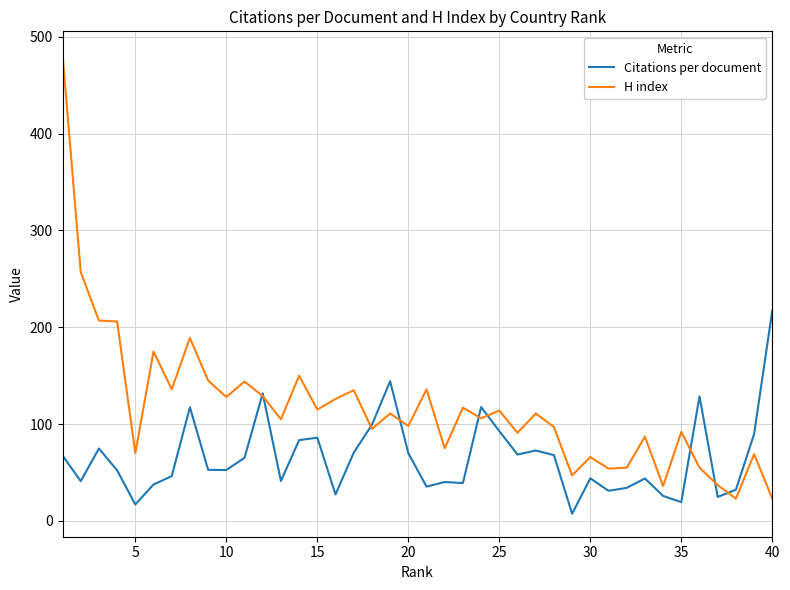

What is the maximum value shown in the chart?

482.0